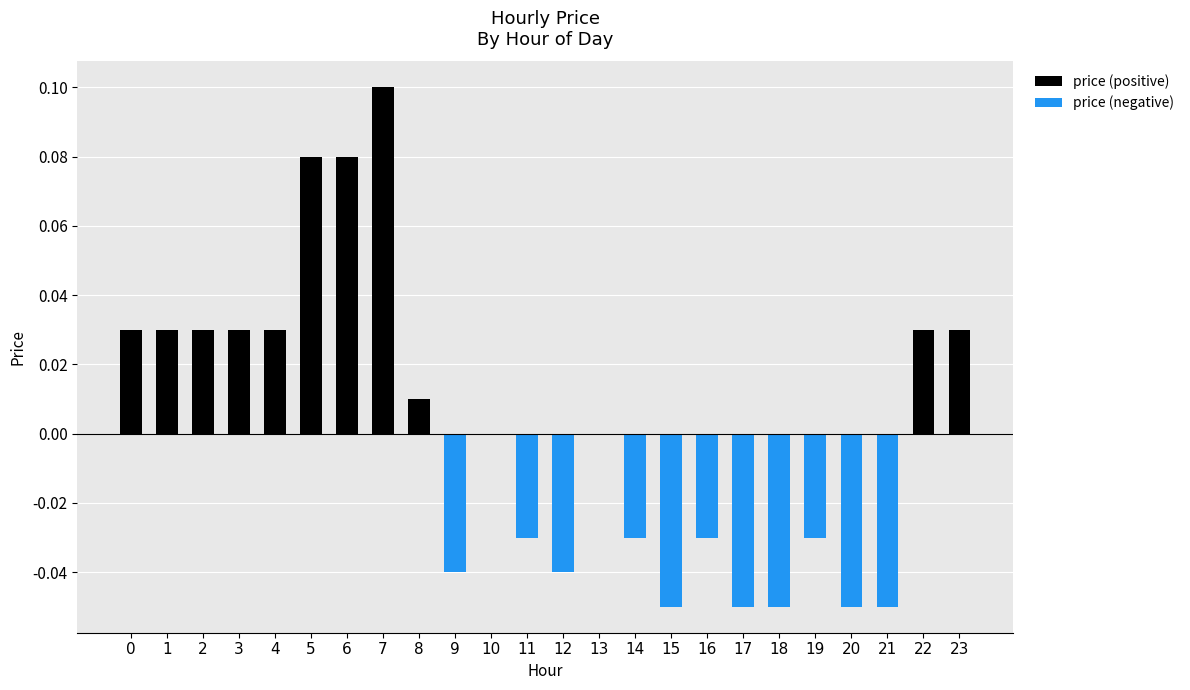

At 17, list the series in order from smallest to largest.

price (negative), price (positive)